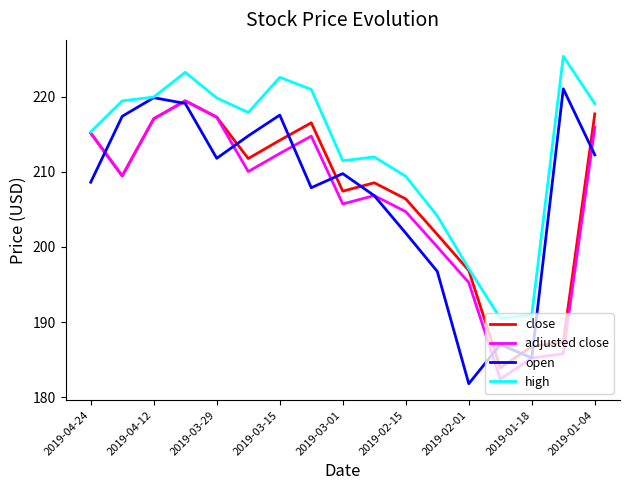

Which series has the widest spread of values?

open